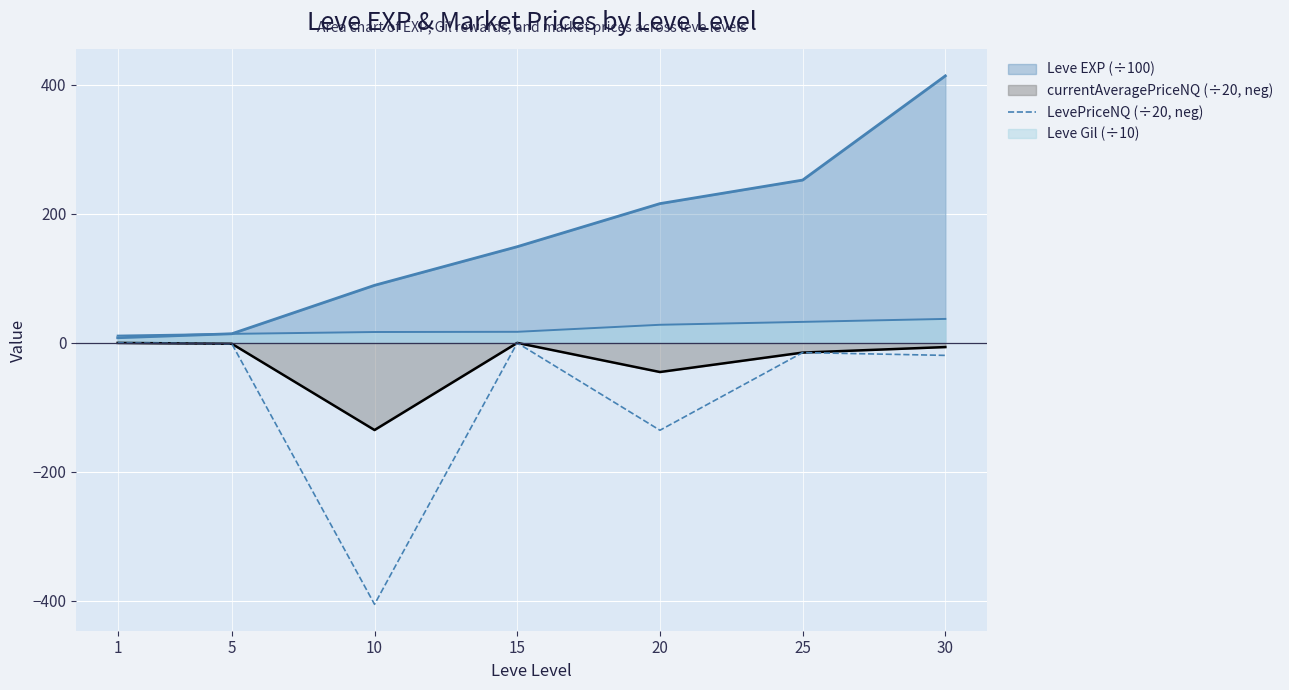

Reading left to right, what are all the values shown in this chart?

1=0.0	5=-1.4	10=-405.4	15=0.0	20=-135.4	25=-15.0	30=-19.4